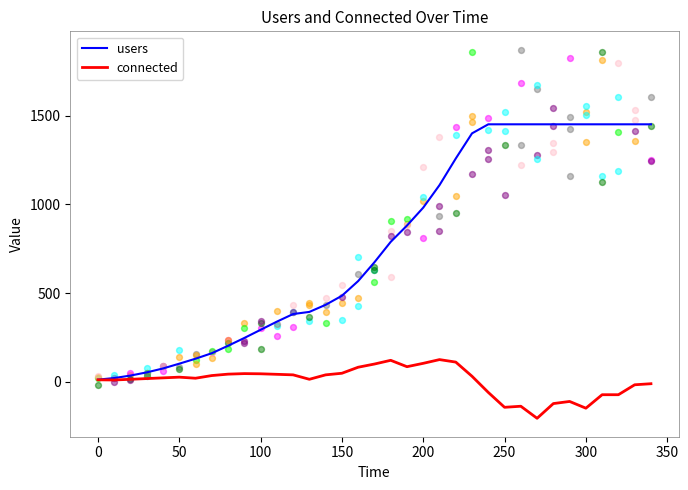

What is the lowest value of the connected series?

-206